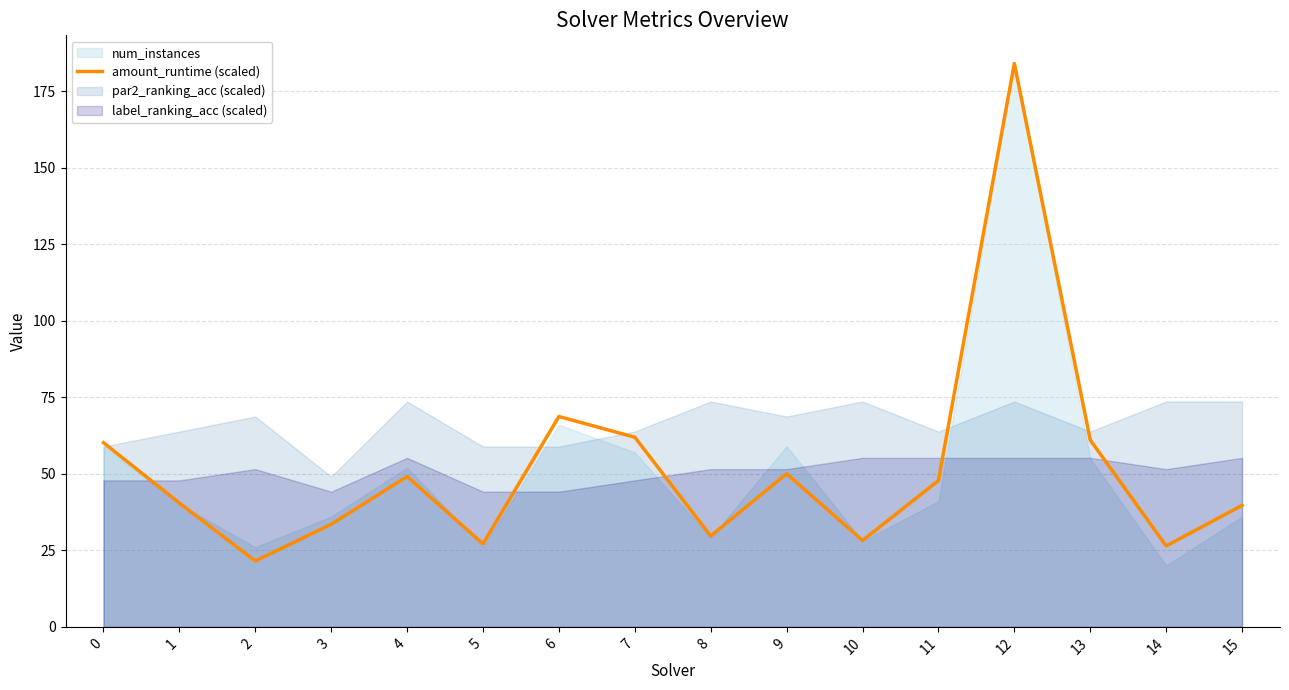

Approximately how many times larger is the value at 5 compared to 6?

0.4